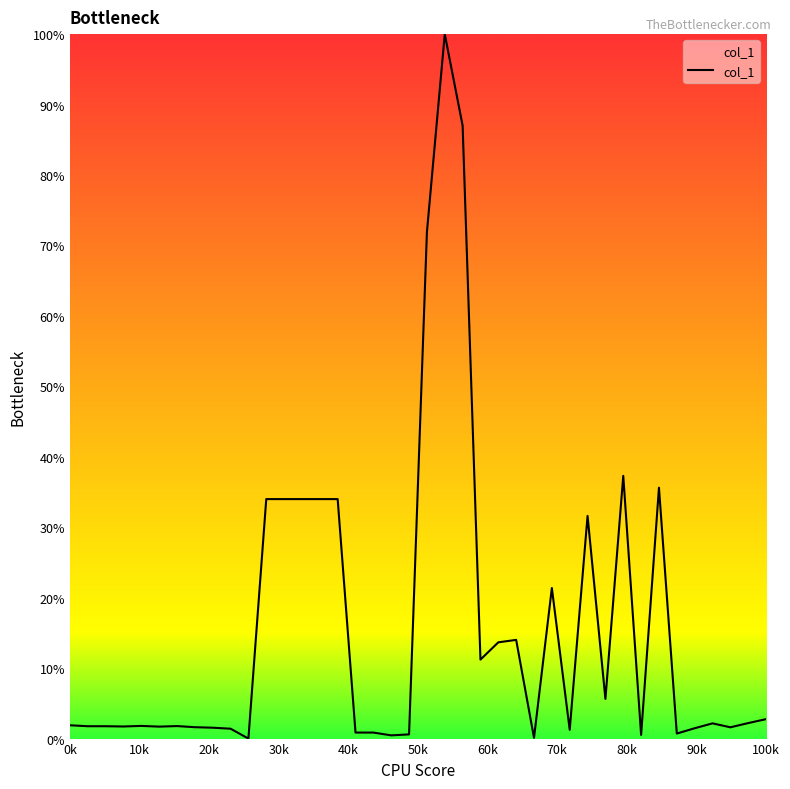

What is the difference between the second highest and second lowest values?

86.9